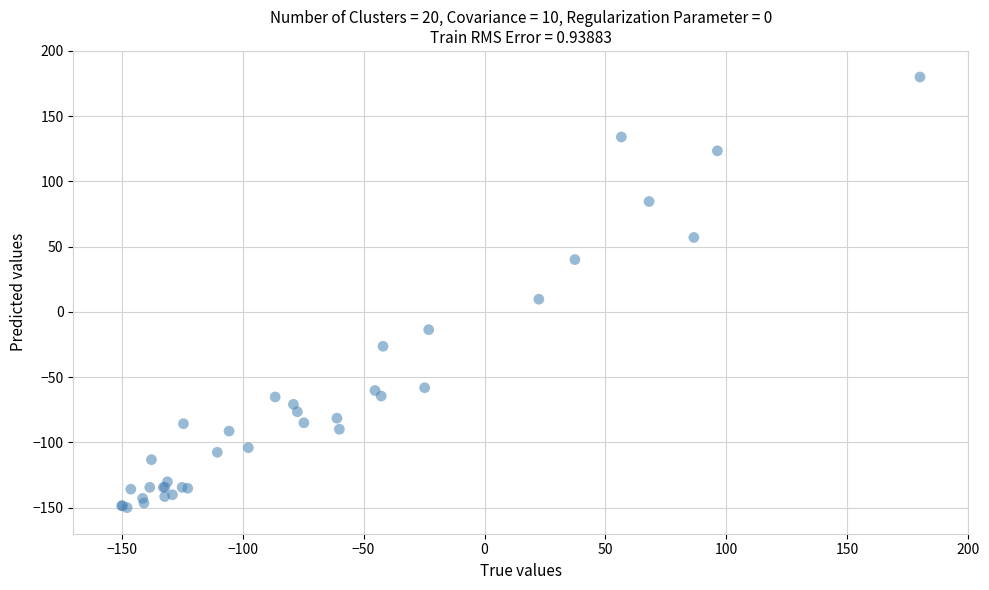

What Y value in the scatter plot is closest to 15?

9.7